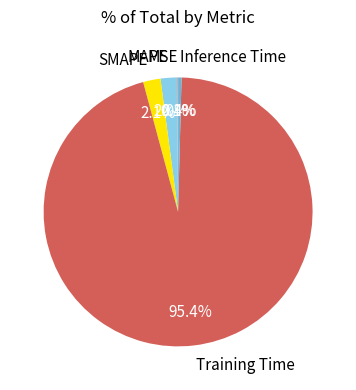

True or false: MAPE accounts for 9% of the total.

False